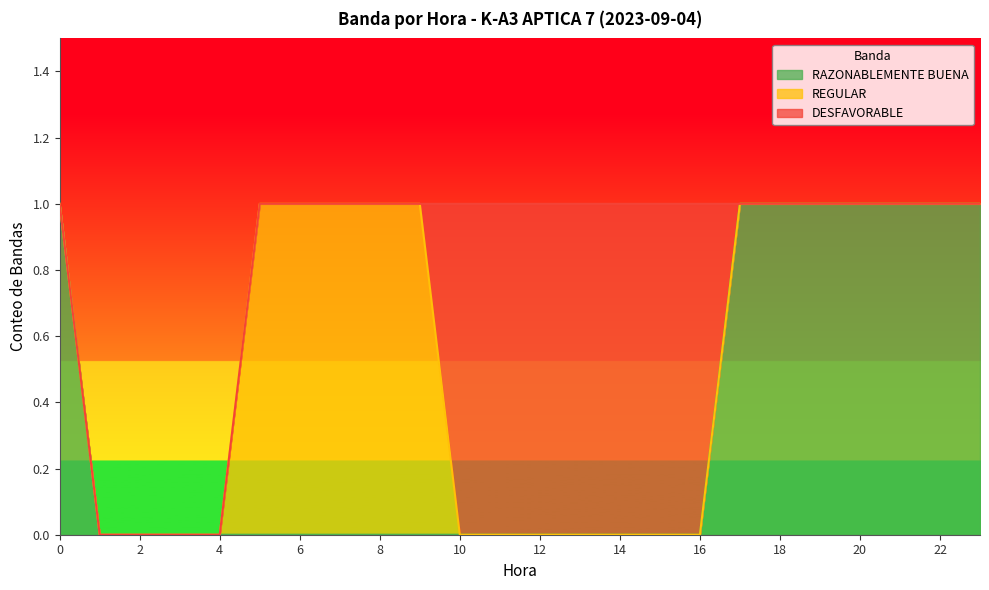

Reading left to right, transcribe all the data shown in this chart.

RAZONABLEMENTE BUENA: 1	0	0	0	0	0	0	0	0	0	0	0	0	0	0	0	0	1	1	1	1	1	1	1
REGULAR: 0	0	0	0	0	1	1	1	1	1	0	0	0	0	0	0	0	0	0	0	0	0	0	0
DESFAVORABLE: 0	0	0	0	0	0	0	0	0	0	1	1	1	1	1	1	1	0	0	0	0	0	0	0